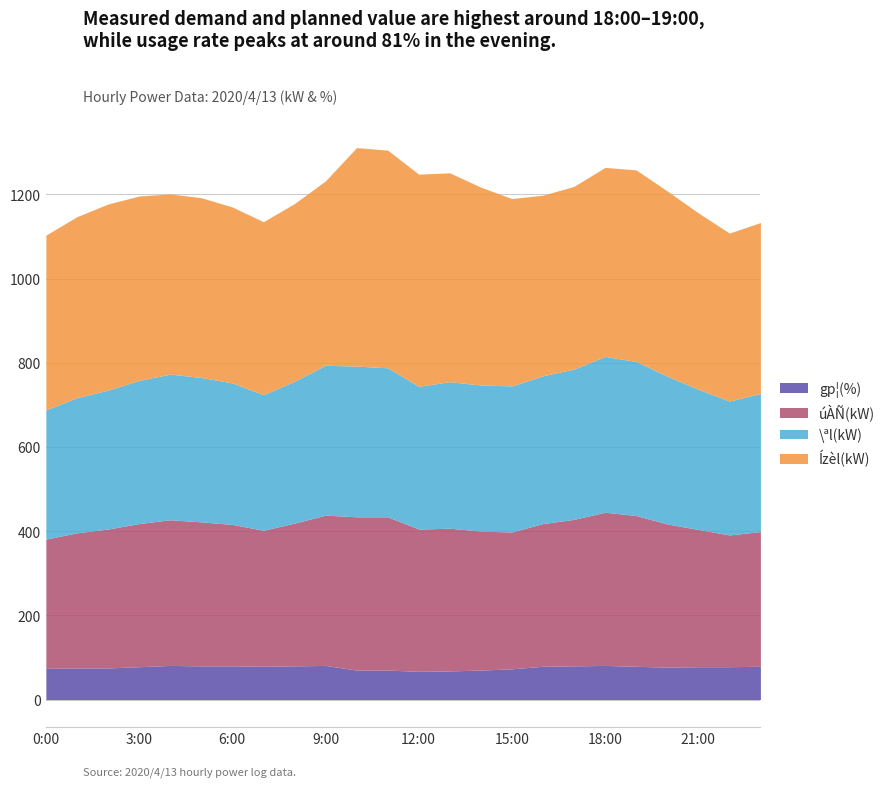

At which label is gp¦(%) closest to 74?

0:00